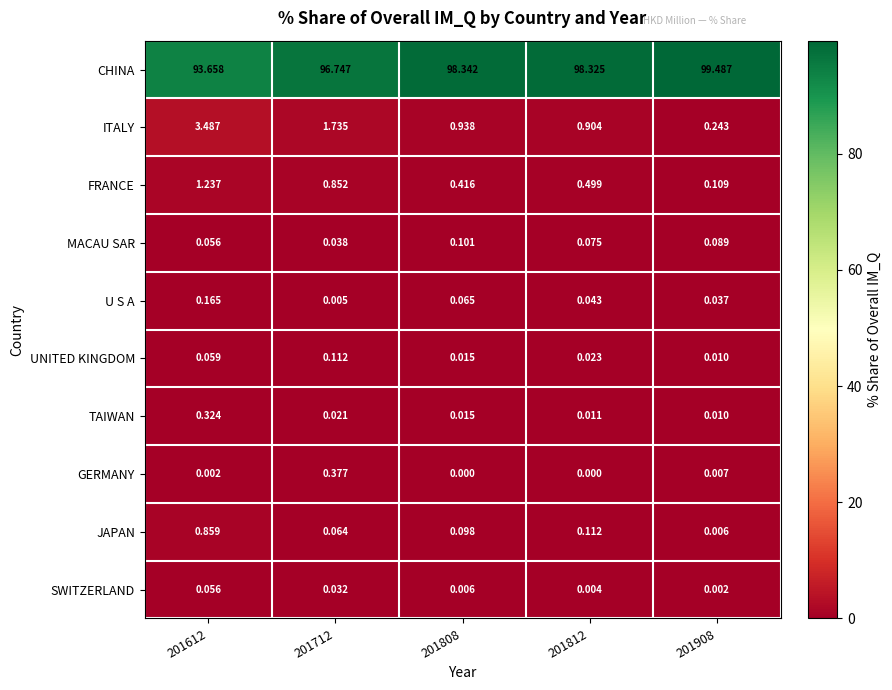

Which series has the largest total across all categories?

CHINA